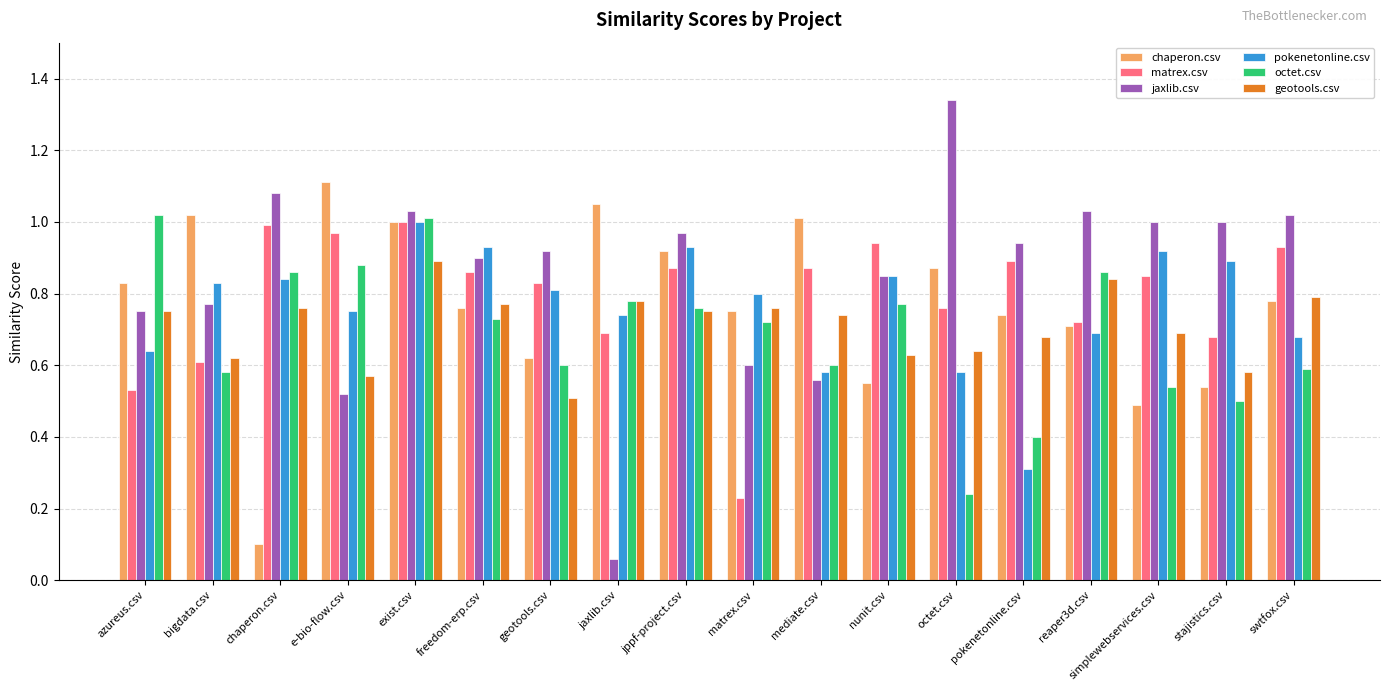

What is the sum of the matrex.csv values at swtfox.csv and simplewebservices.csv?

1.8